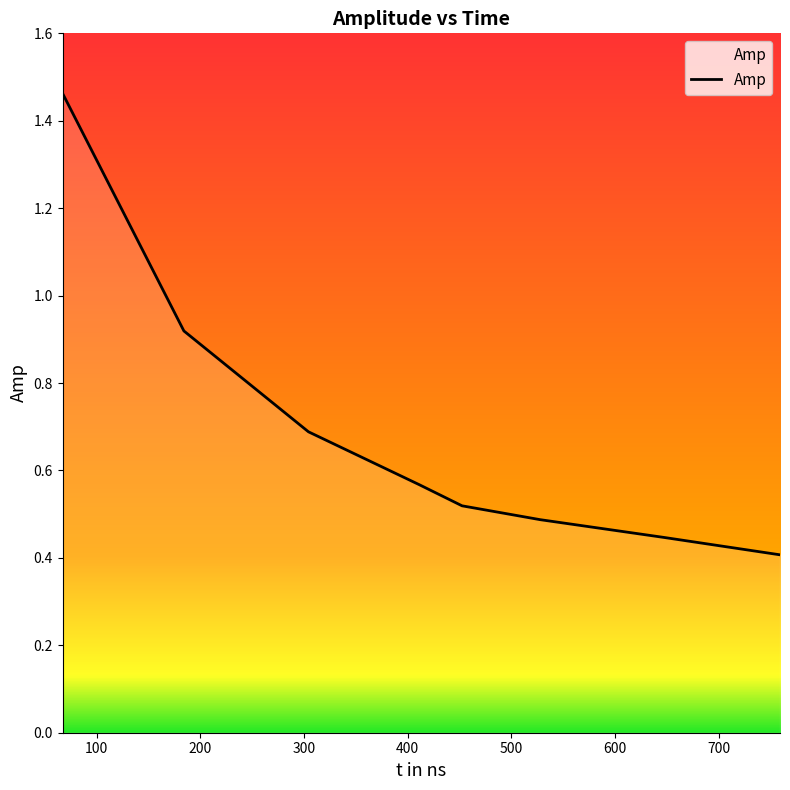

What is the difference between the maximum and minimum values?

1.1